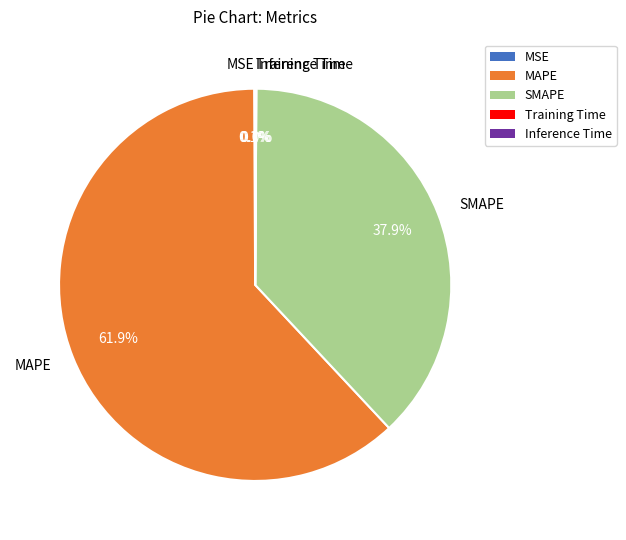

What percentage is NOT represented by MAPE?

38.1%